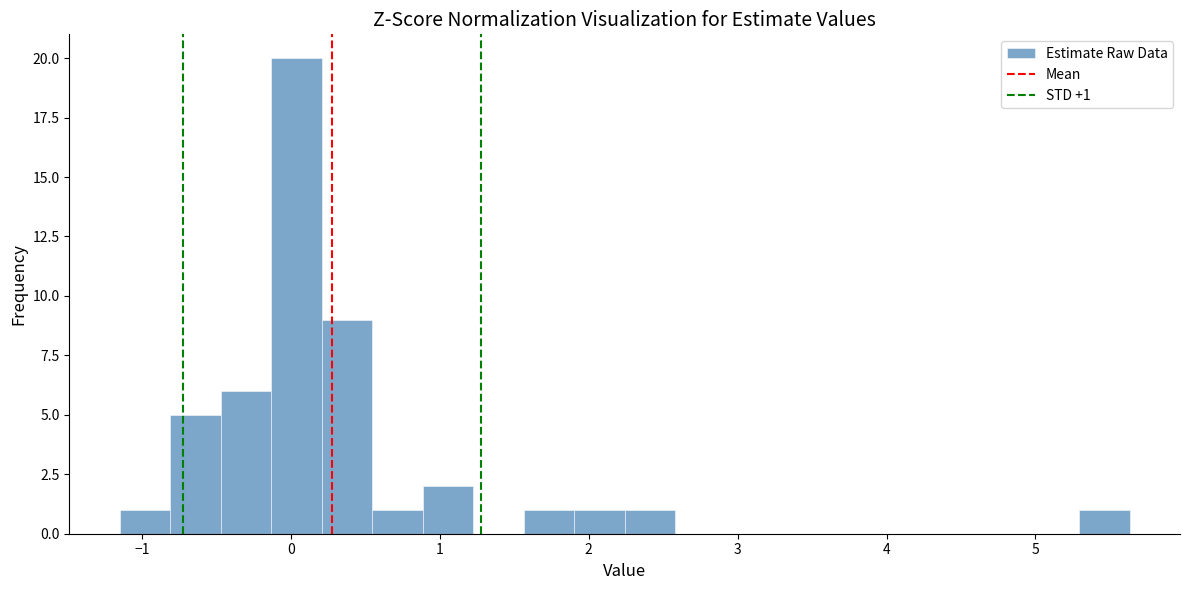

Read against the x-axis, roughly where is the centre of the tallest bar?

0.0